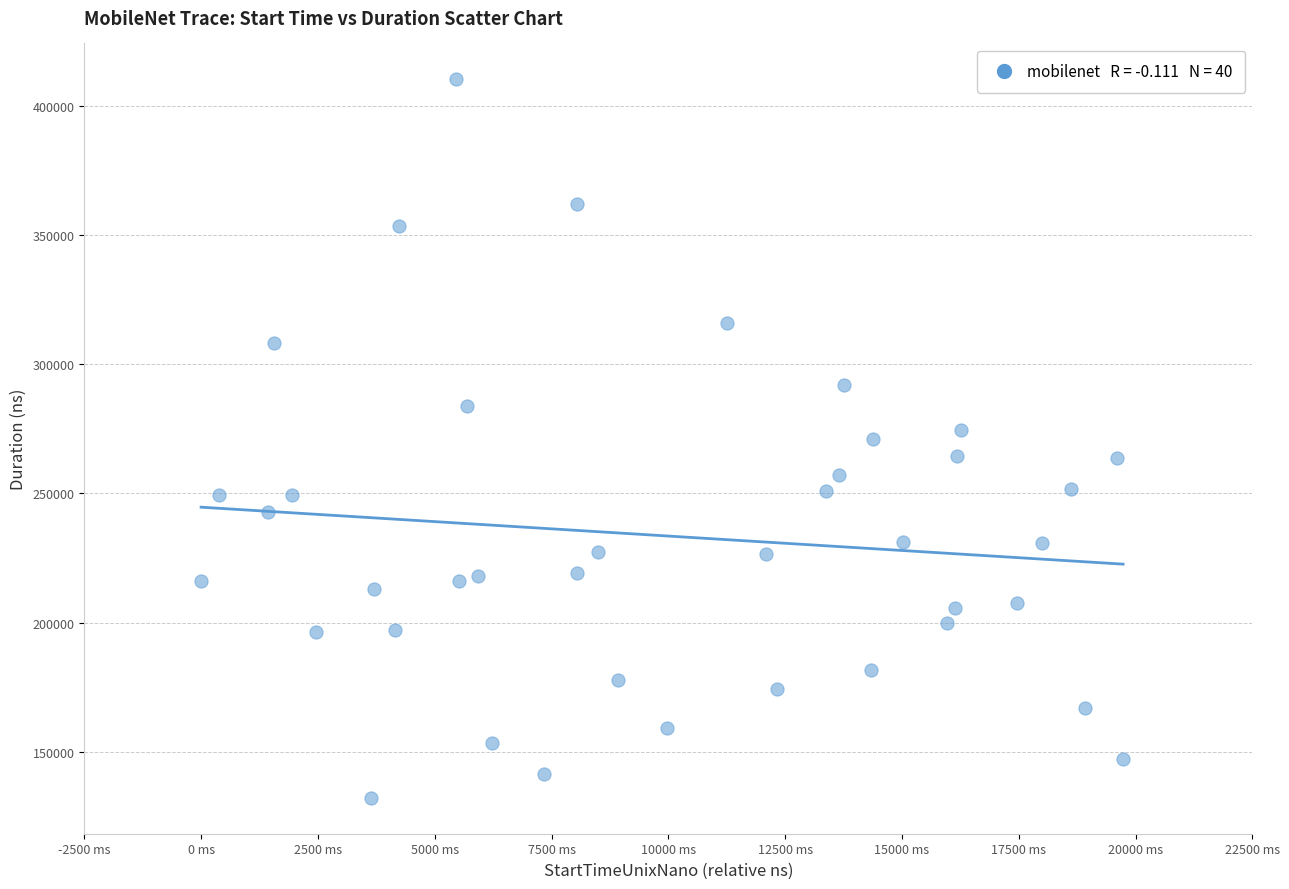

What is the range of Y values (max minus min)?

278031